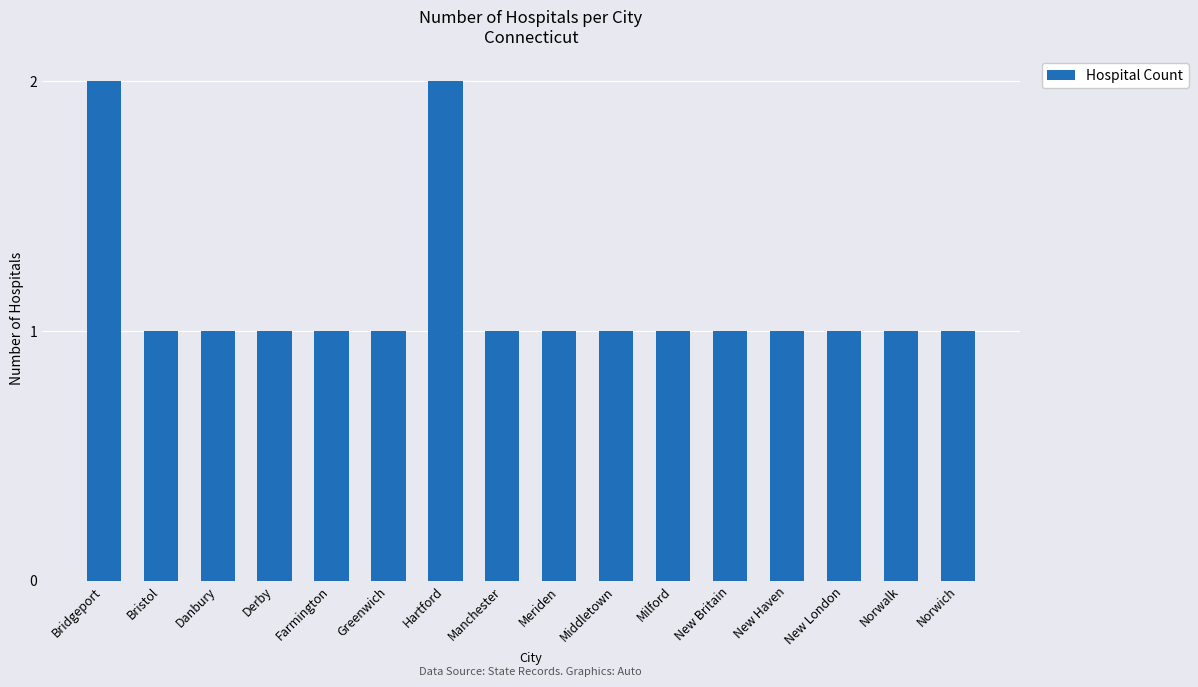

True or false: the data shows 0 at Bristol.

False